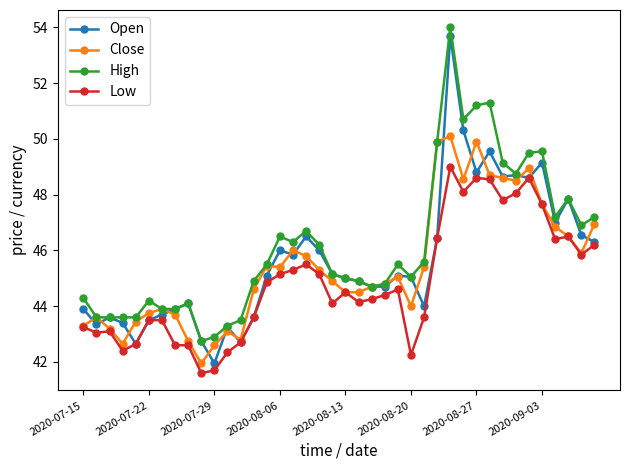

What is the minimum value for High?

42.8